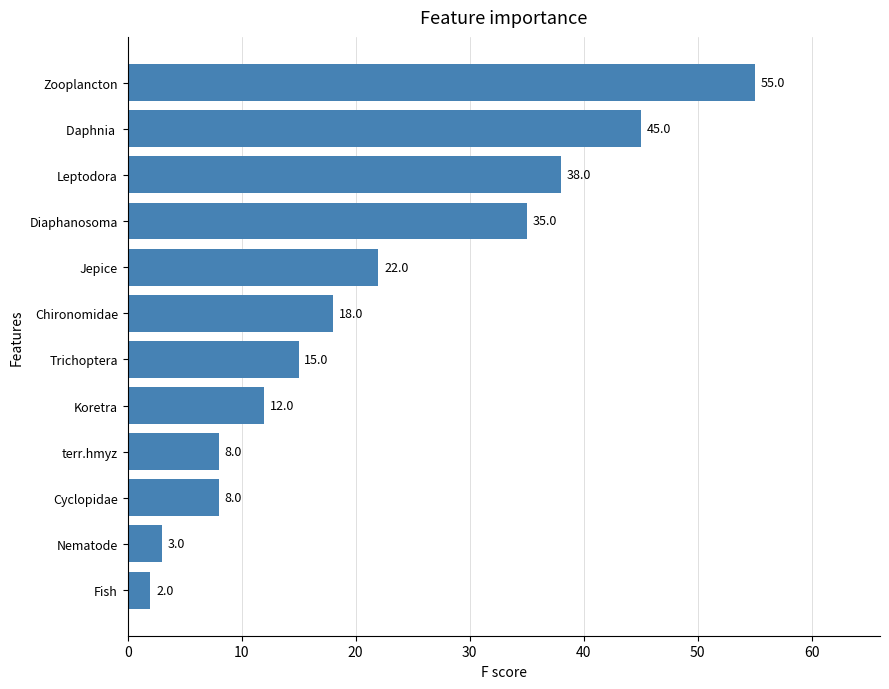

What is the difference between the values at terr.hmyz and Jepice?

14